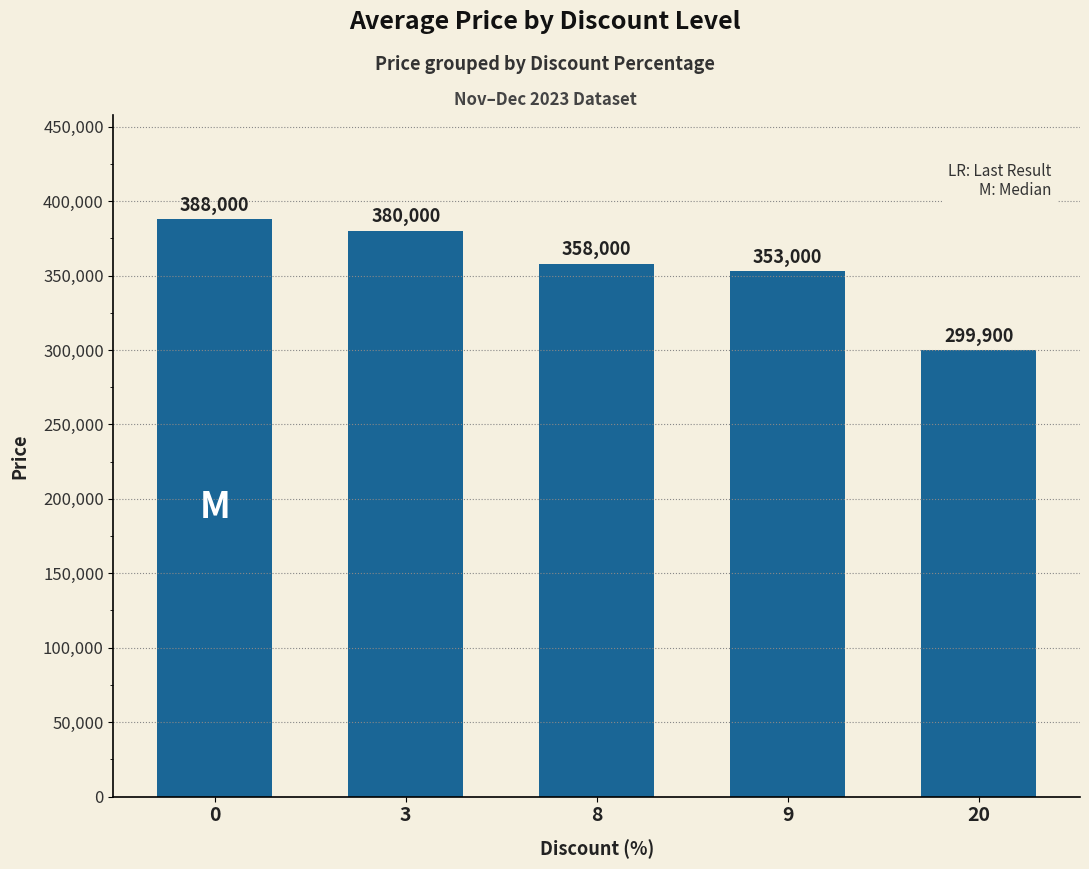

What is the change in value from 3 to 9?

-27000